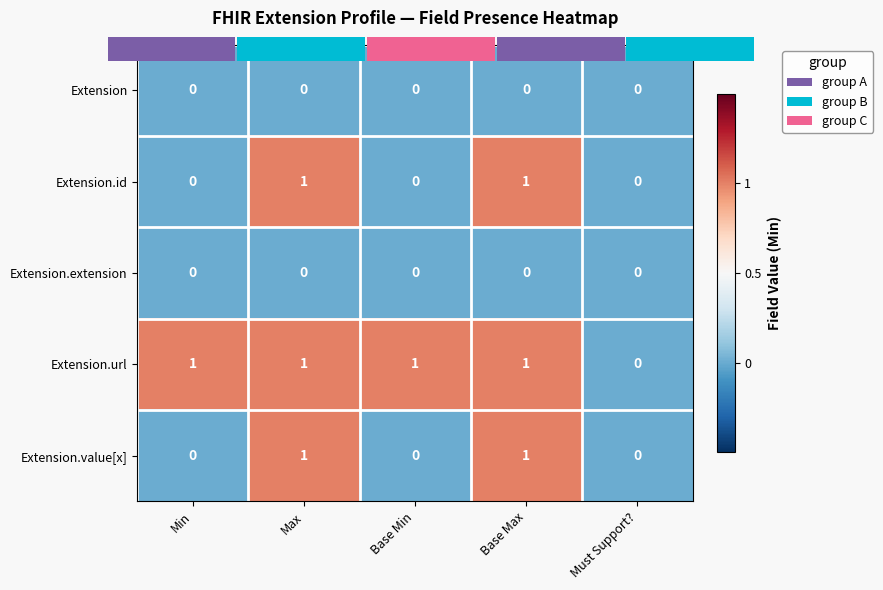

Count the Extension.id values in the range 0 to 1.

5